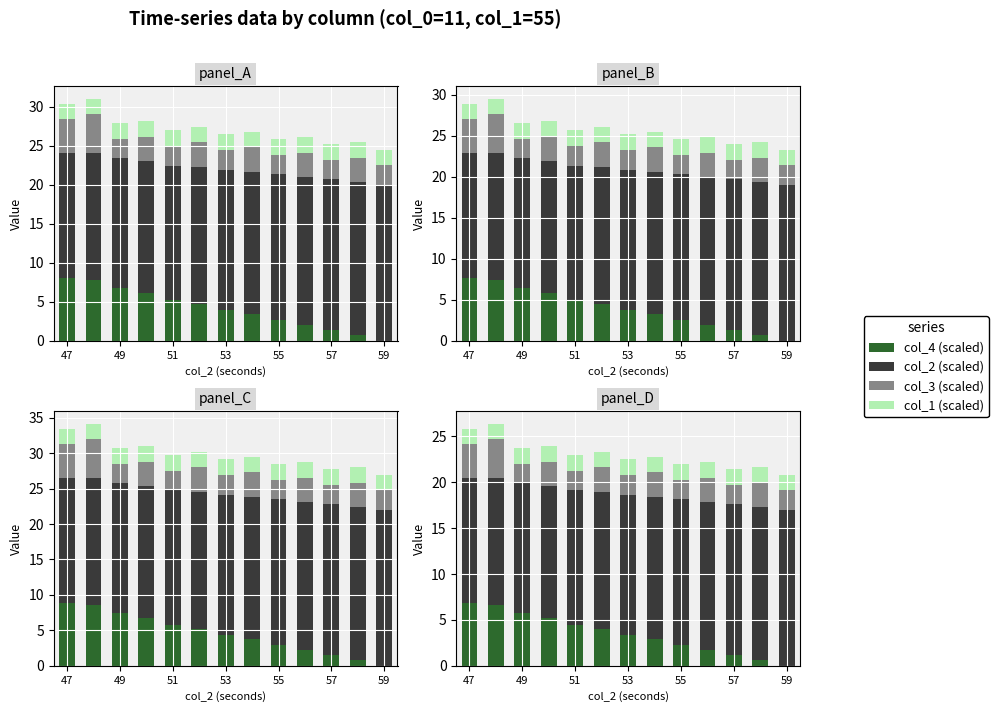

What is the minimum value for col_3 (scaled)?

2.1